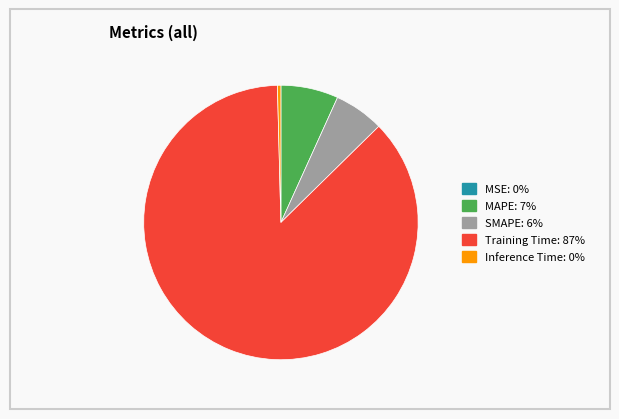

Does Training Time: 87% account for over 50% of the chart?

Yes